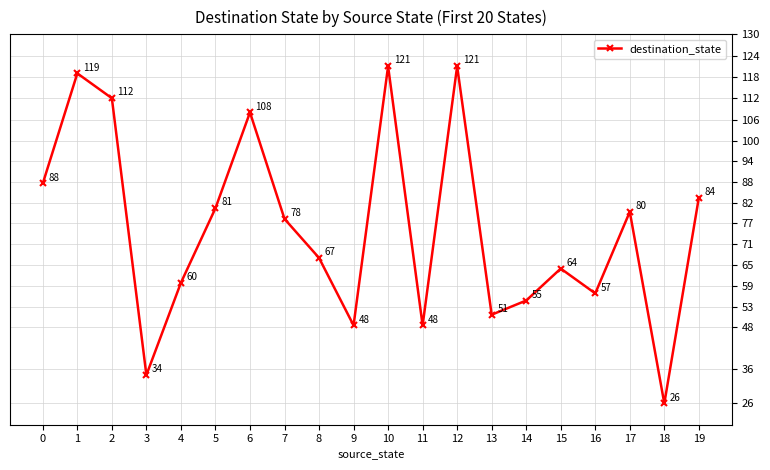

What is the sum of the values at 16 and 8?

124